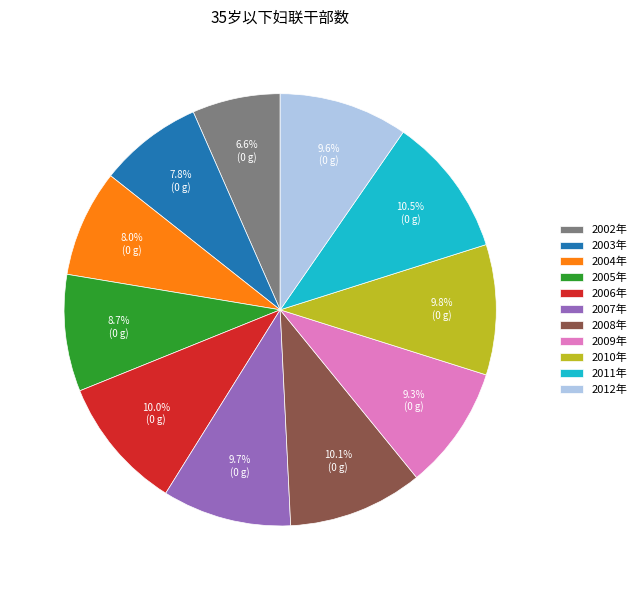

How many slices are in this pie chart?

11